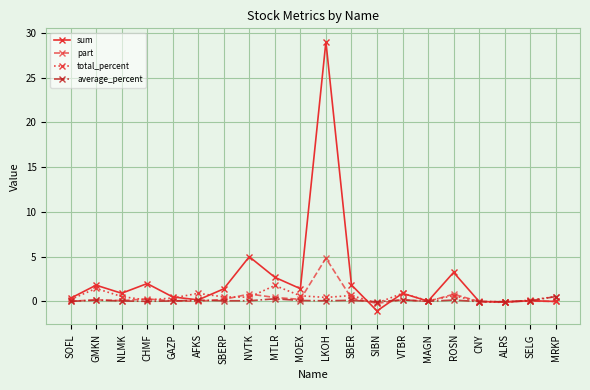

What is the label of the 6th point from the right?

MAGN